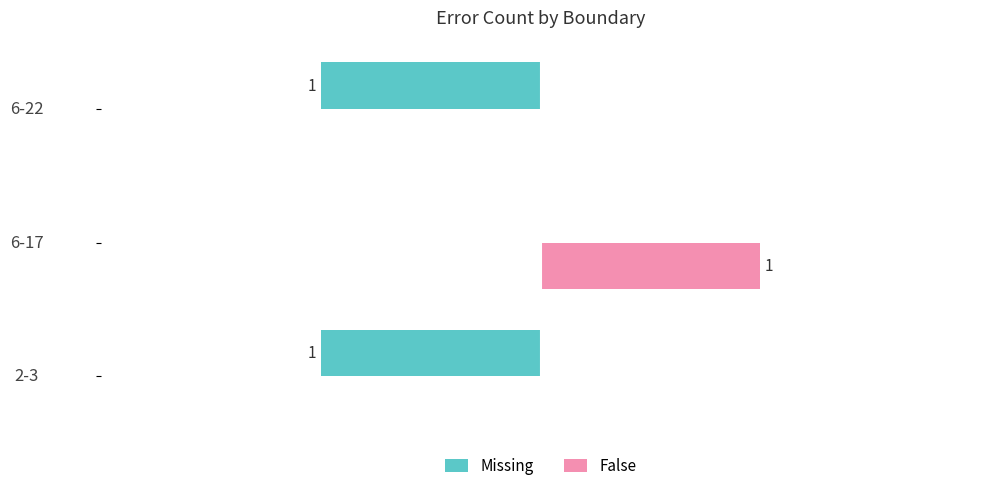

At which category is the sum across all series the highest?

6-17